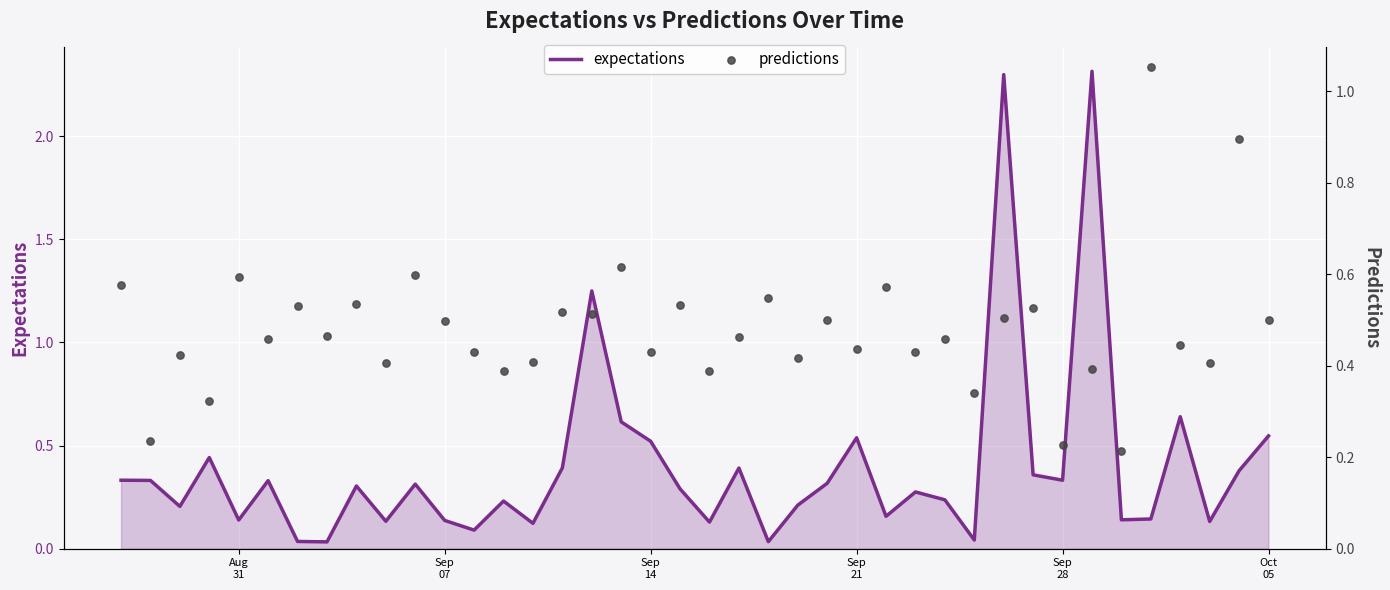

Which series has the largest total across all categories?

predictions